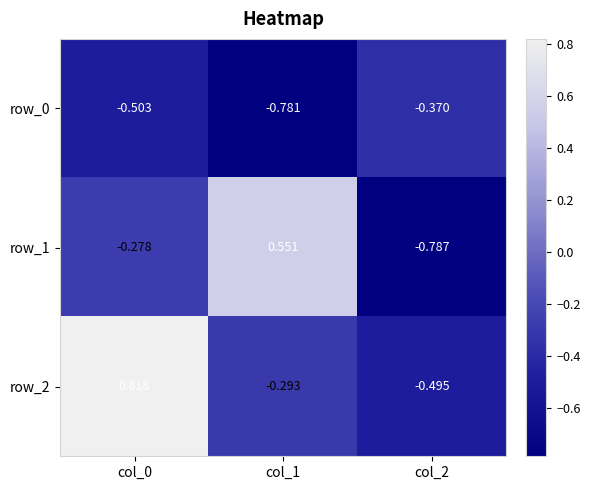

What is the total value across all series at col_2?

-1.7